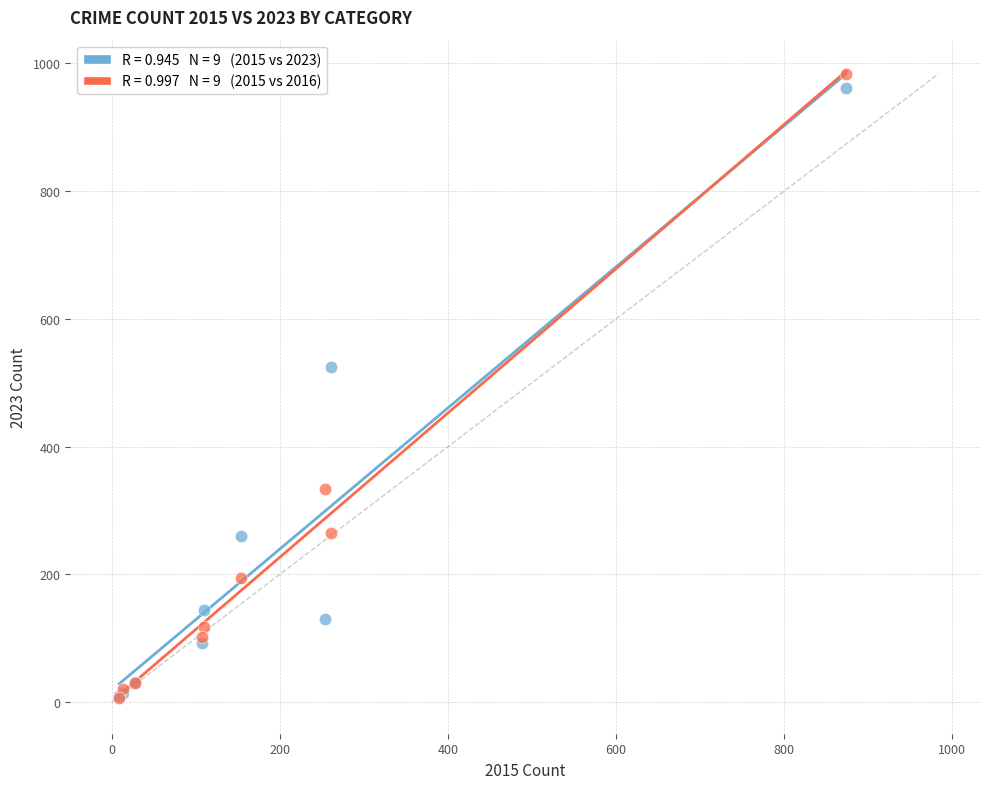

Across all series, what Y value is closest to 495?

524